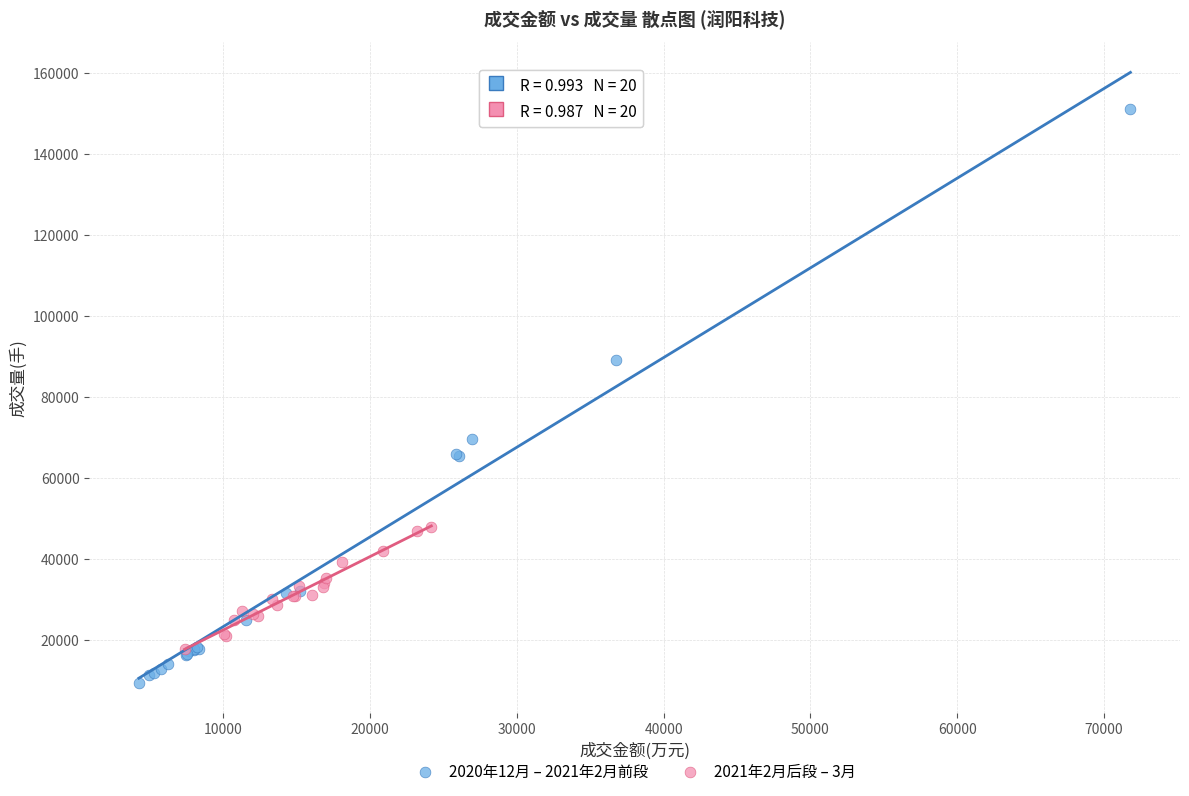

Which series reaches the minimum Y coordinate?

2020年12月 – 2021年2月前段